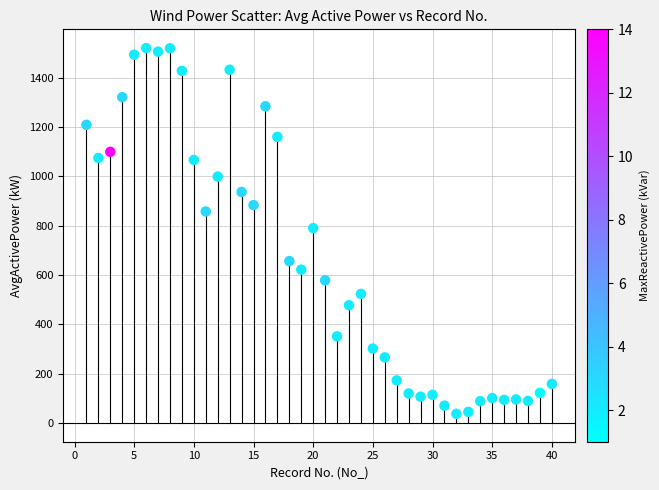

What is the range of X values (max minus min)?

39.0